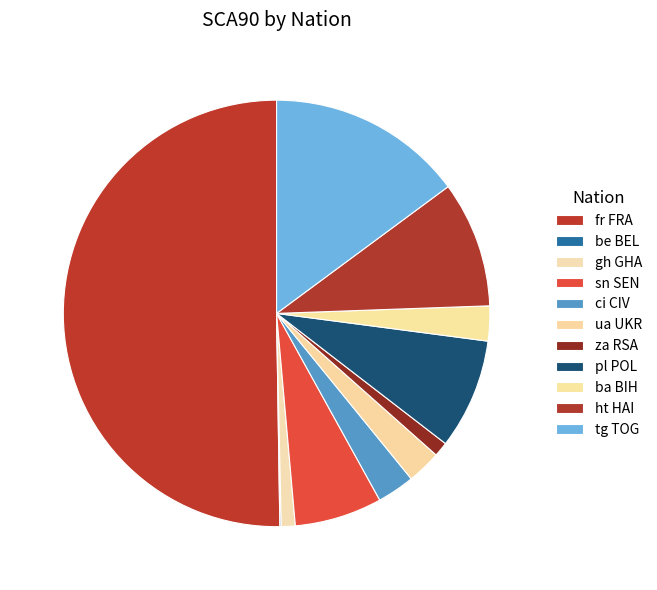

How many segments does this pie chart have?

11